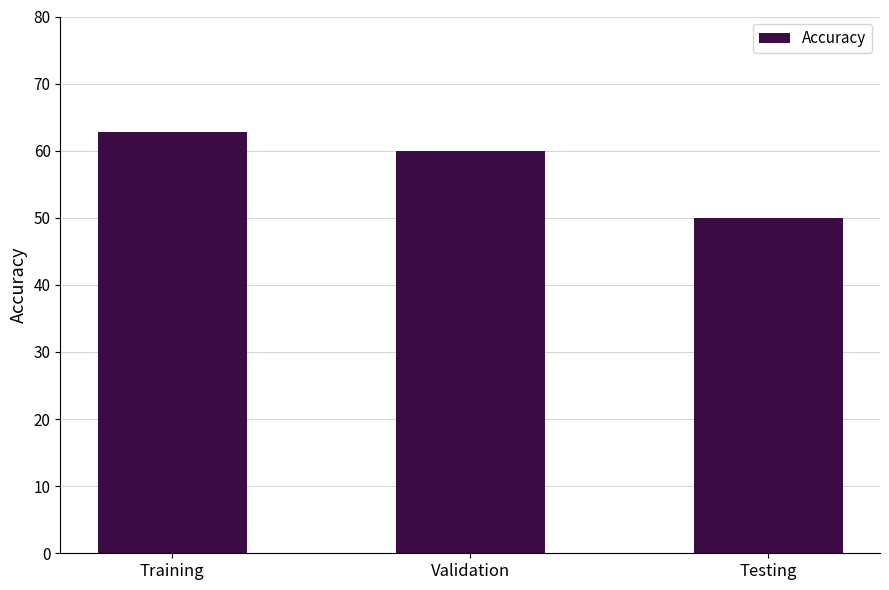

What is the difference between the maximum and minimum values?

12.9